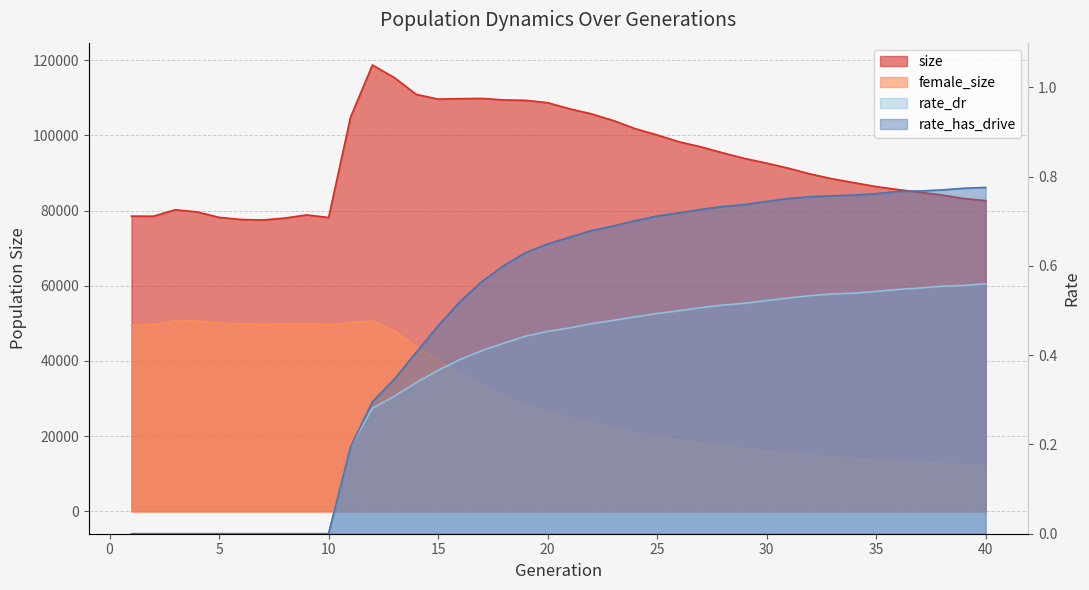

Which category has the lowest value in the rate_dr series?

1